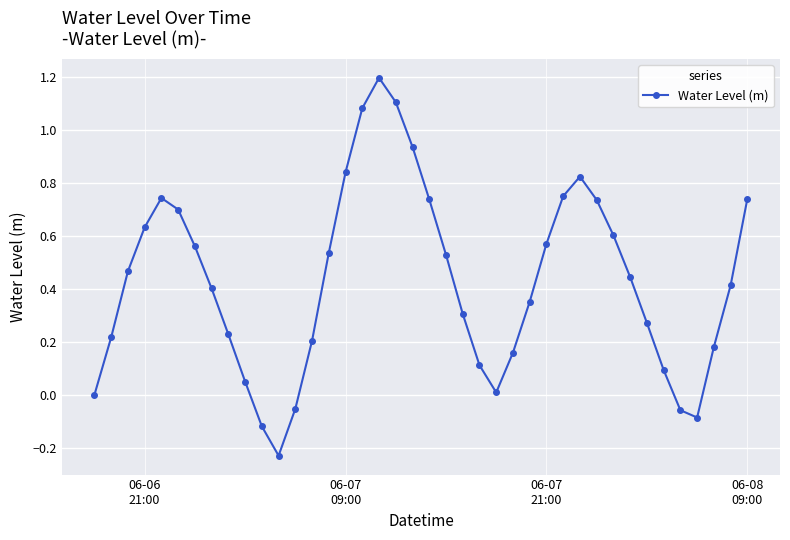

How many interior local valleys (lower than both neighbors) does the data have?

3